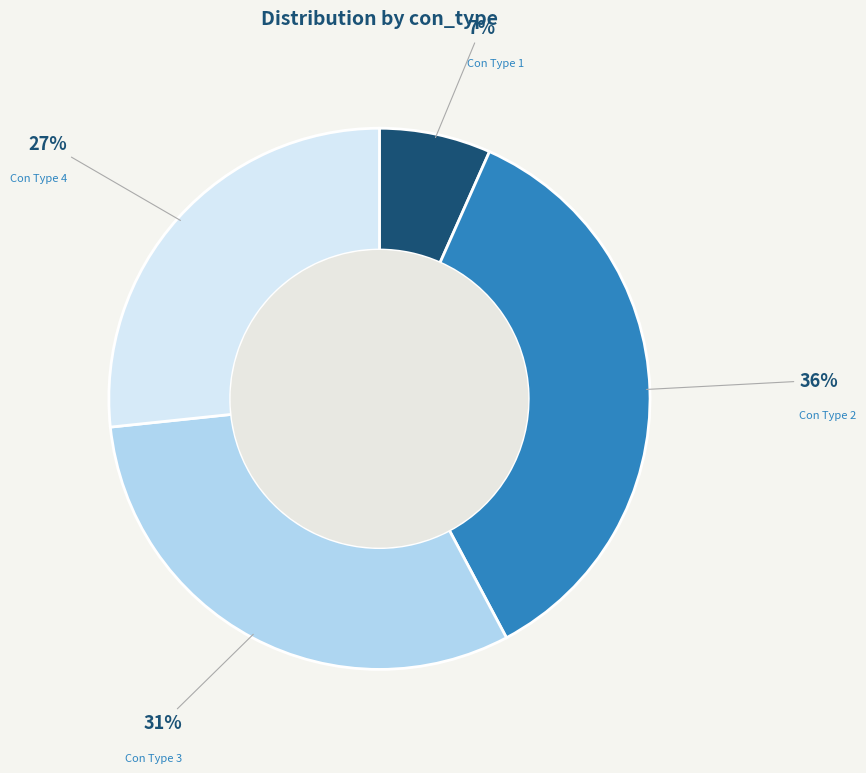

To the nearest percent, what is the difference between the largest and smallest slice percentages?

29%